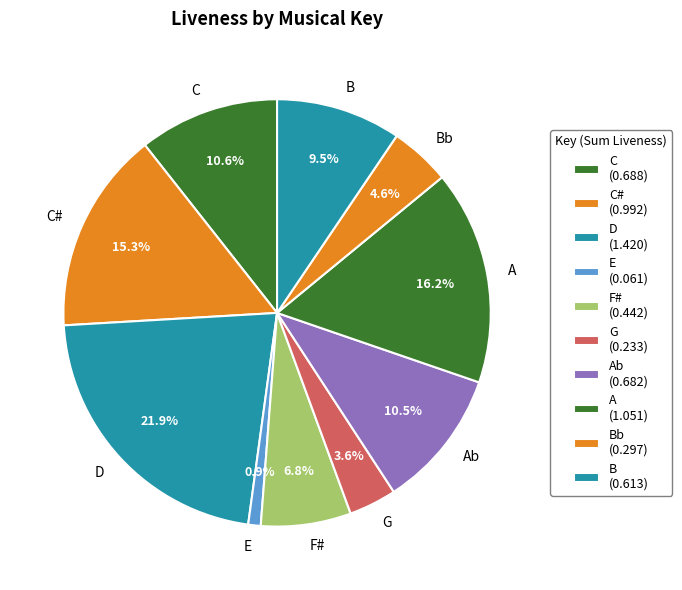

Does C# account for over 50% of the chart?

No